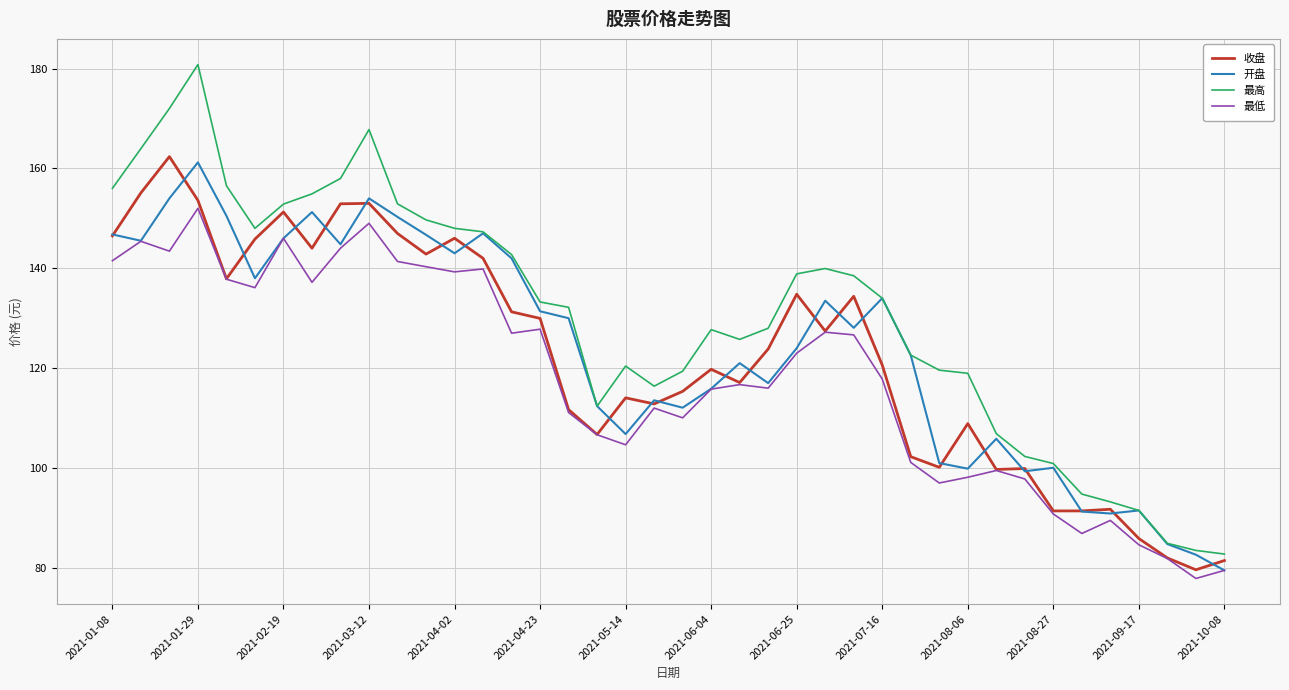

Which series has the largest total across all categories?

最高